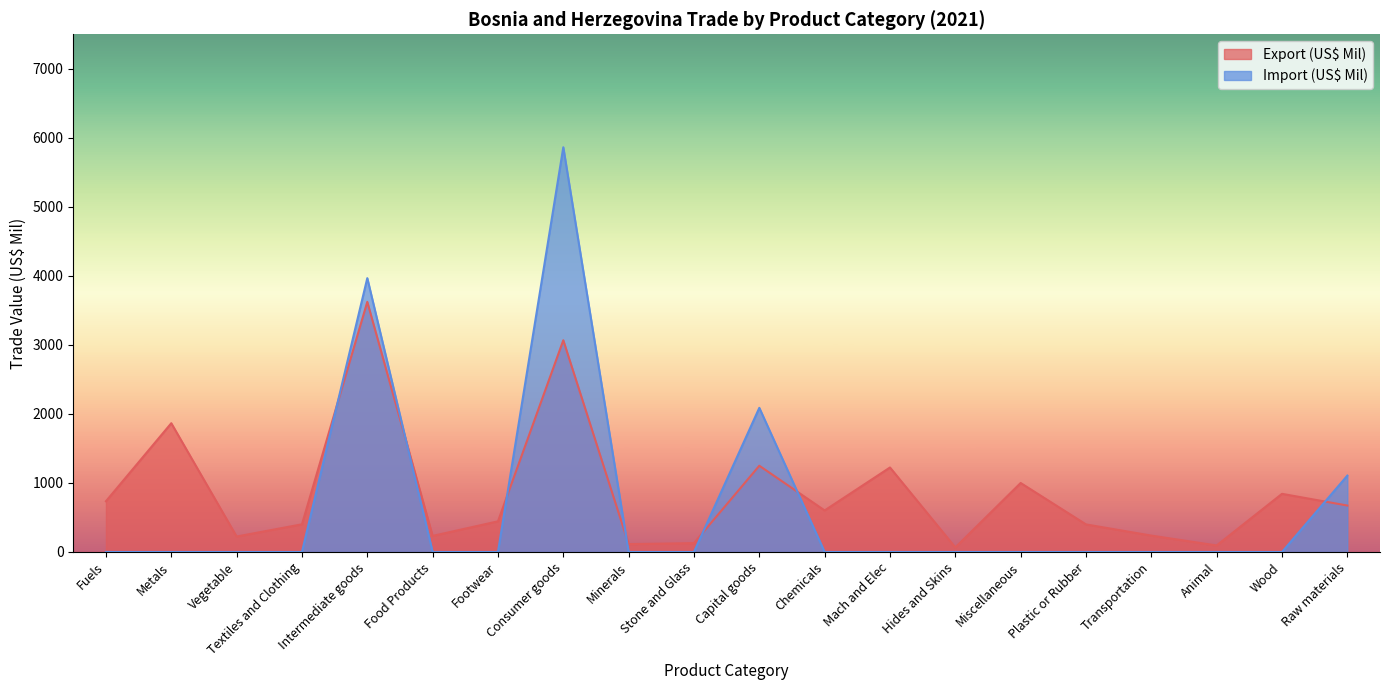

At which label does Export (US$ Mil) first exceed 601?

Fuels